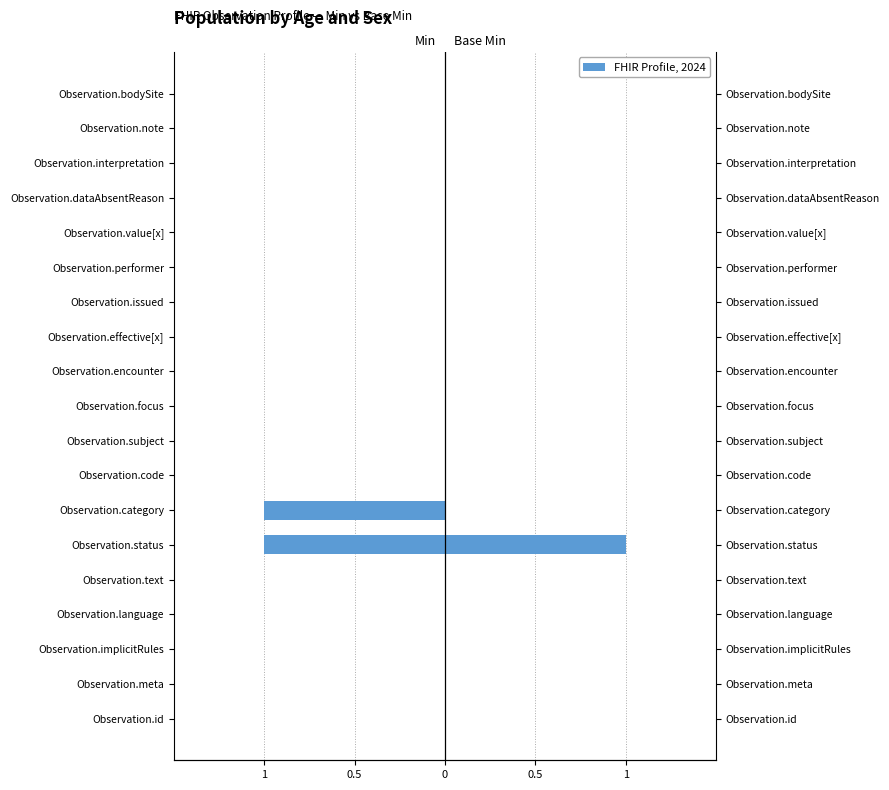

The value of Min at Observation.code is 0. True or false?

True